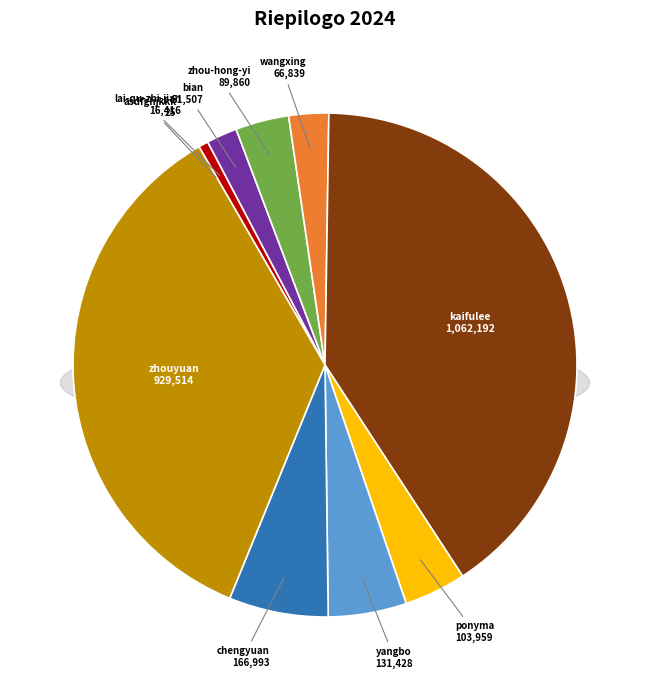

Rank the categories by value from lowest to highest.

asdfghjkkk, lai-qu-zhi-jian, bian, wangxing, zhou-hong-yi, ponyma, yangbo, chengyuan, zhouyuan, kaifulee